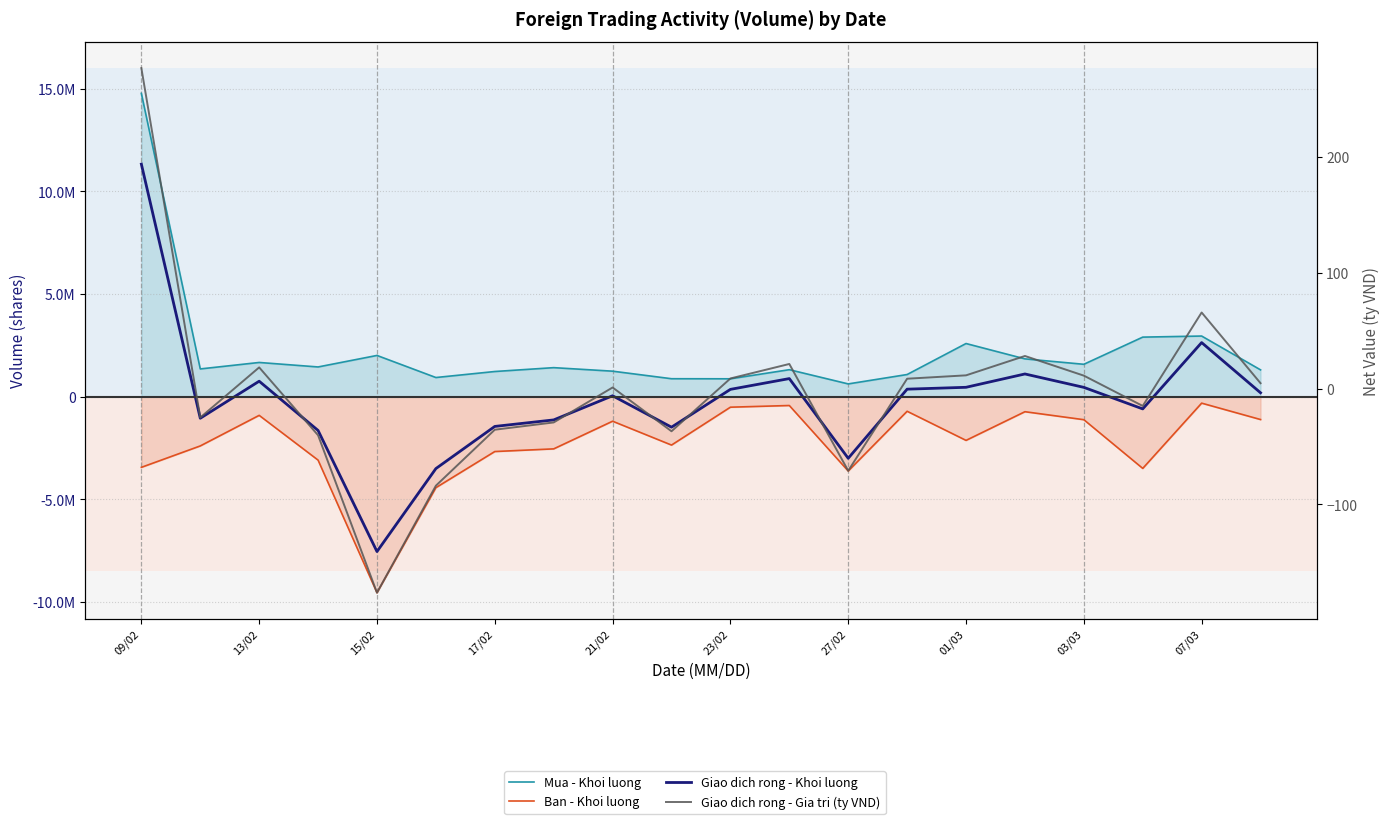

In Ban - Khoi luong, how many points are higher than both neighbors (excluding endpoints)?

6